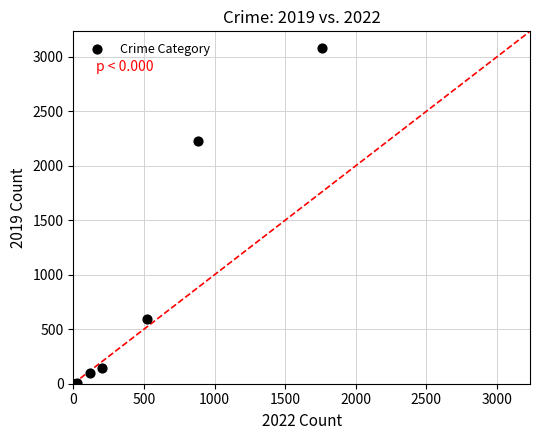

What Y value in the scatter plot is closest to 1540?

2230